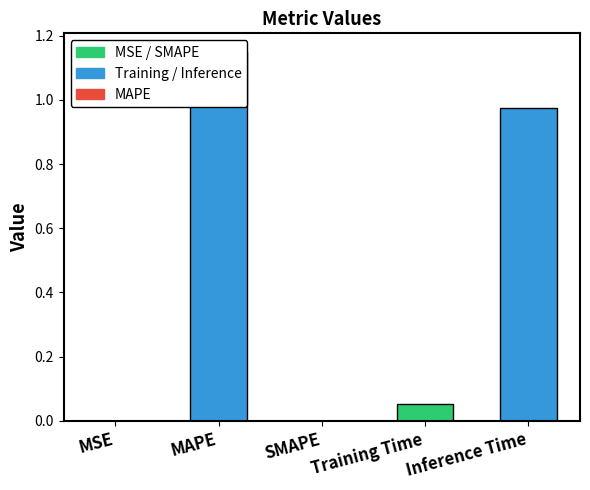

What is the label of the 1st bar from the right?

Inference Time